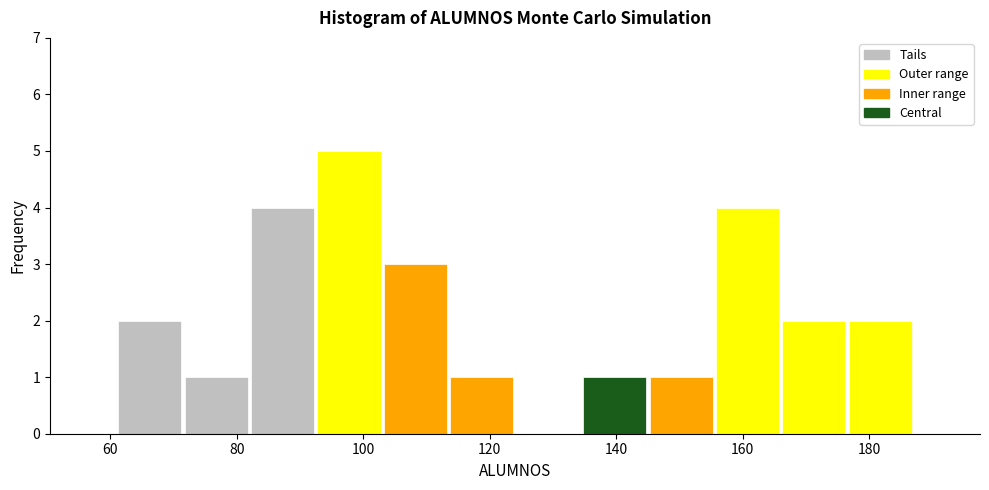

Reading left to right, list every bar in this chart as the range it spans on the x-axis followed by its height. Neither the bar edges nor the heights are printed on the chart, so give them approximately, as read against the axes.

61.0 to 71.5: 2
71.5 to 82.0: 1
82.0 to 92.5: 4
92.5 to 103.0: 5
103.0 to 113.5: 3
113.5 to 124.0: 1
124.0 to 134.5: 0
134.5 to 145.0: 1
145.0 to 155.5: 1
155.5 to 166.0: 4
166.0 to 176.5: 2
176.5 to 187.0: 2